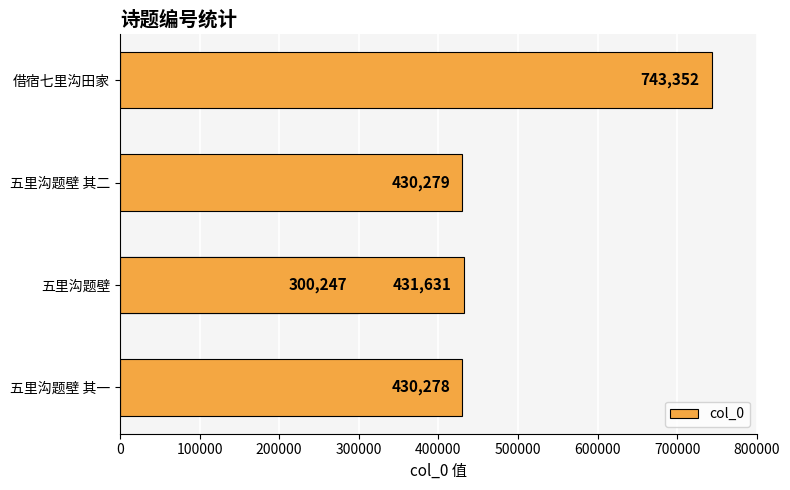

What is the difference between the maximum and second lowest values?

313074